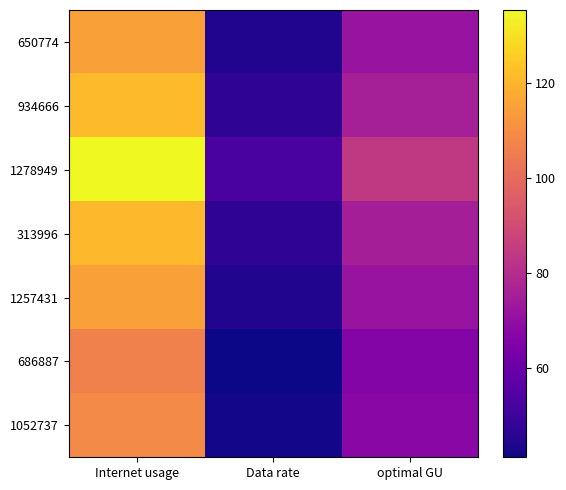

What is the greatest value displayed?

135.5